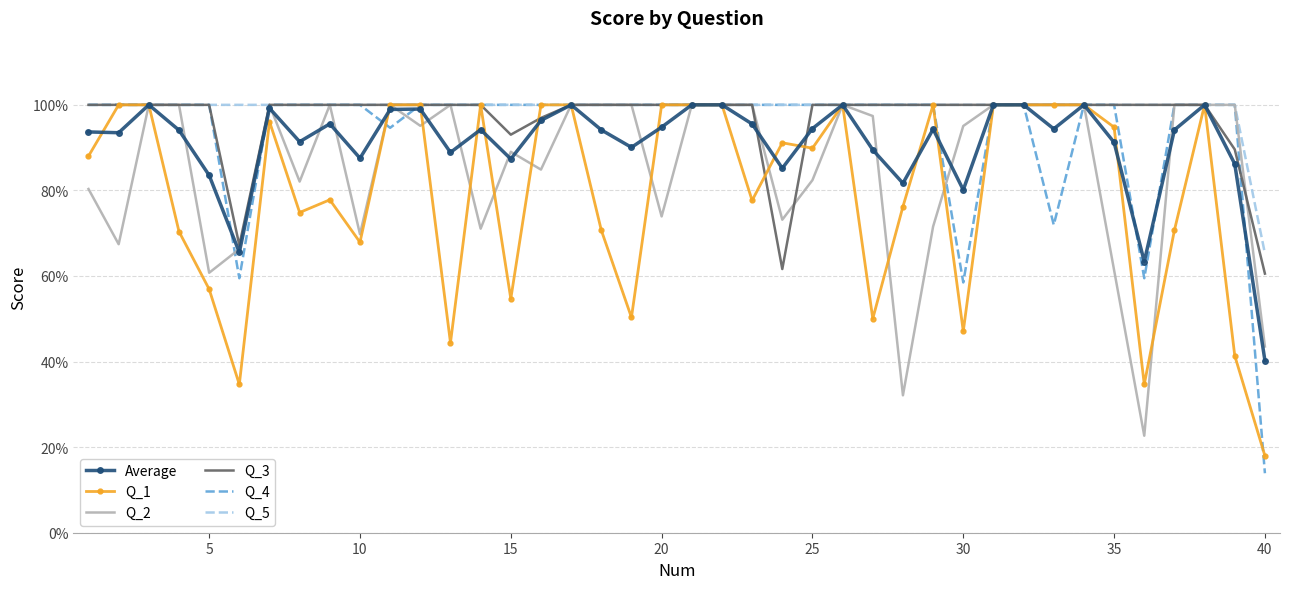

True or false: Q_1 has more than 0 points higher than both neighbors.

True